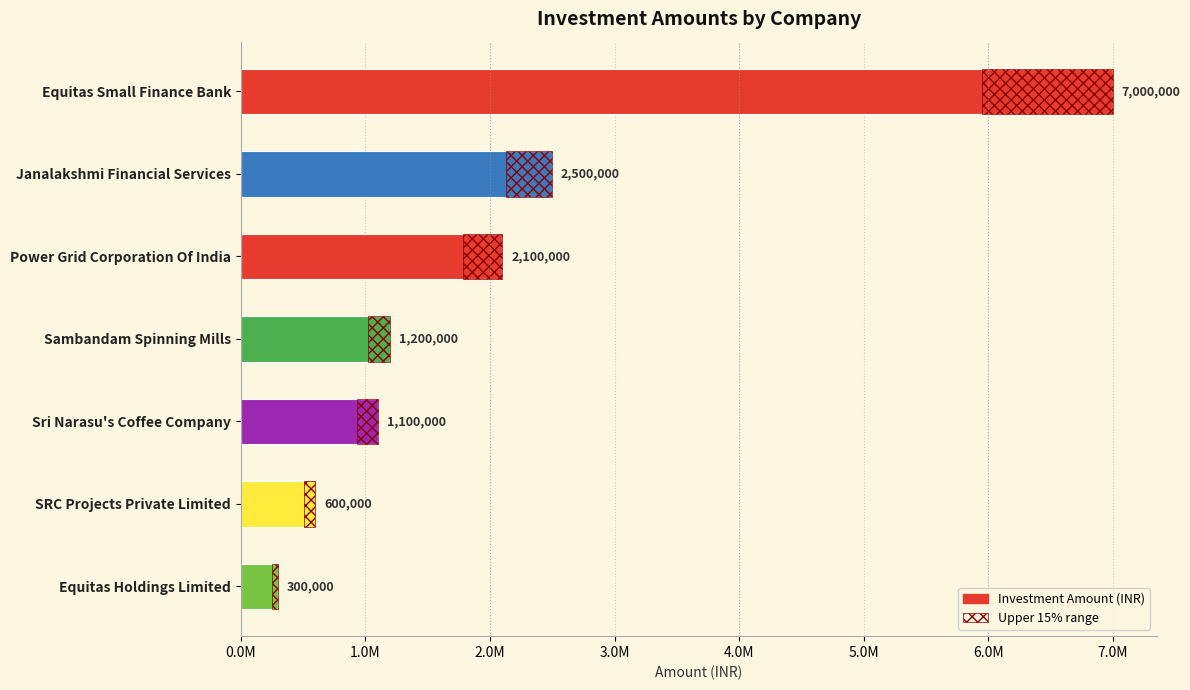

What is the difference between the second highest and minimum values?

2200000